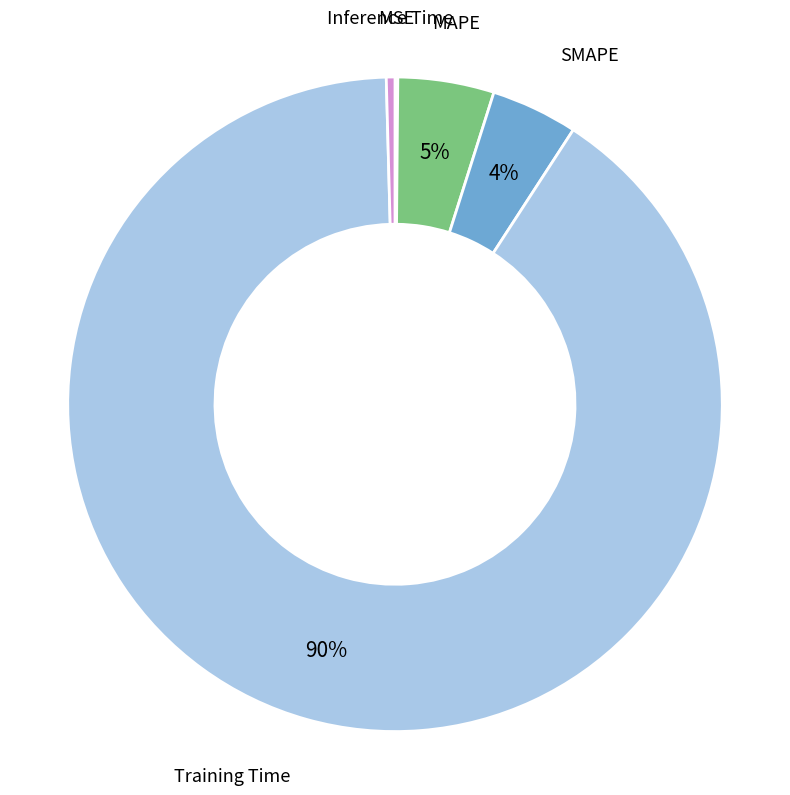

True or false: MAPE accounts for 5% of the total.

True